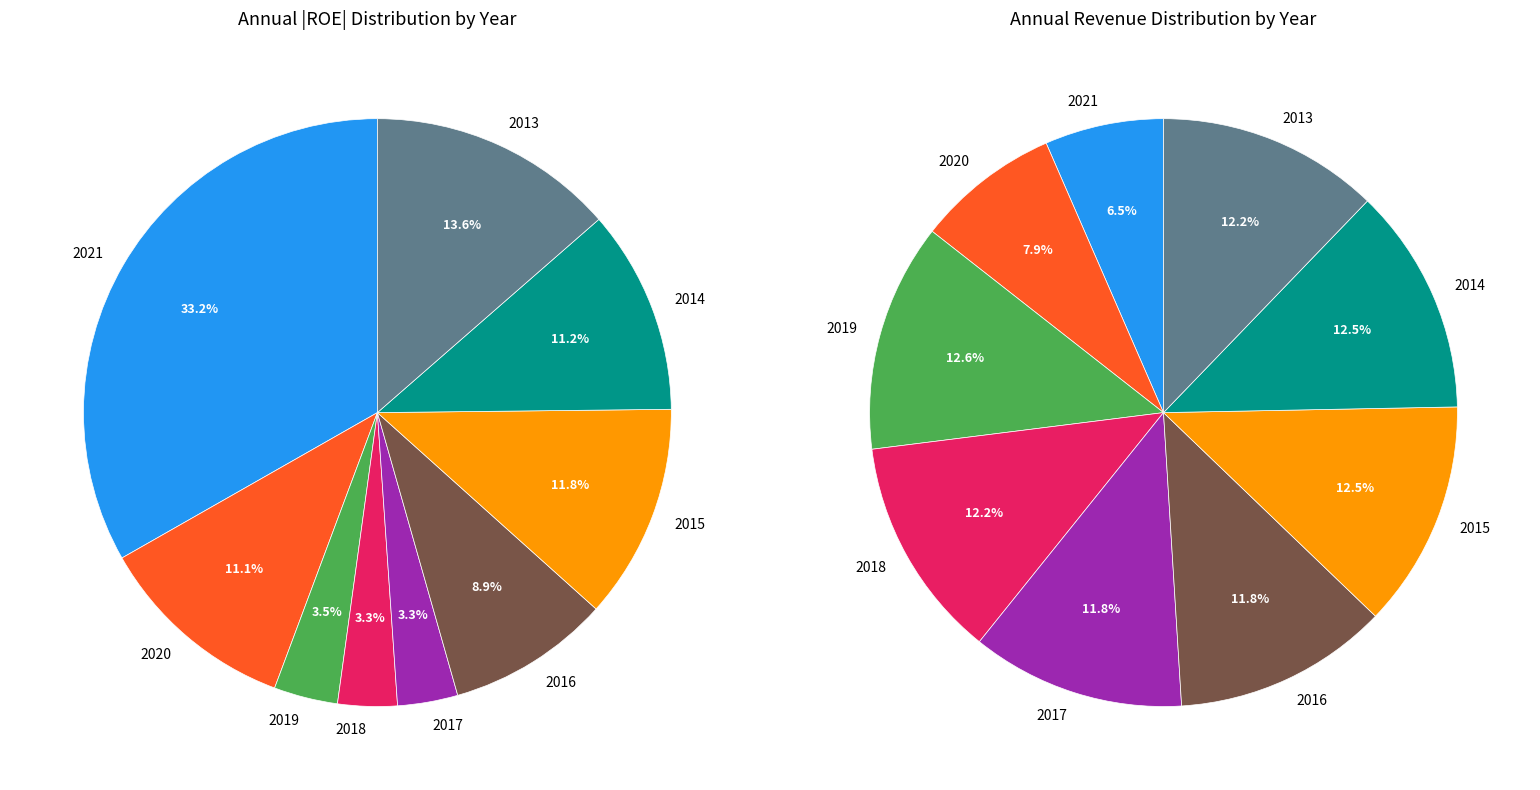

How many slices are in this pie chart?

9